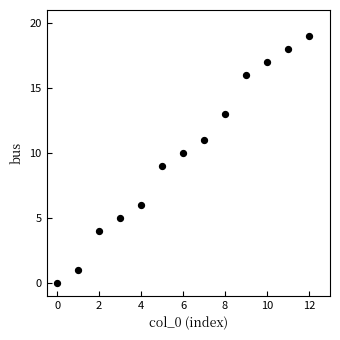

What is the range of Y values (max minus min)?

19